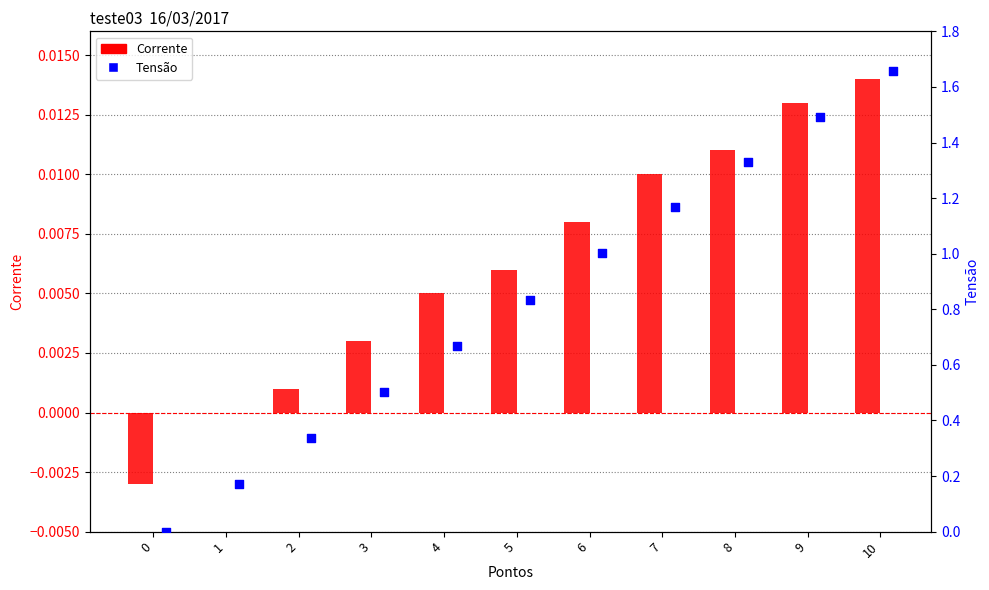

At how many categories does at least one series exceed 0?

10